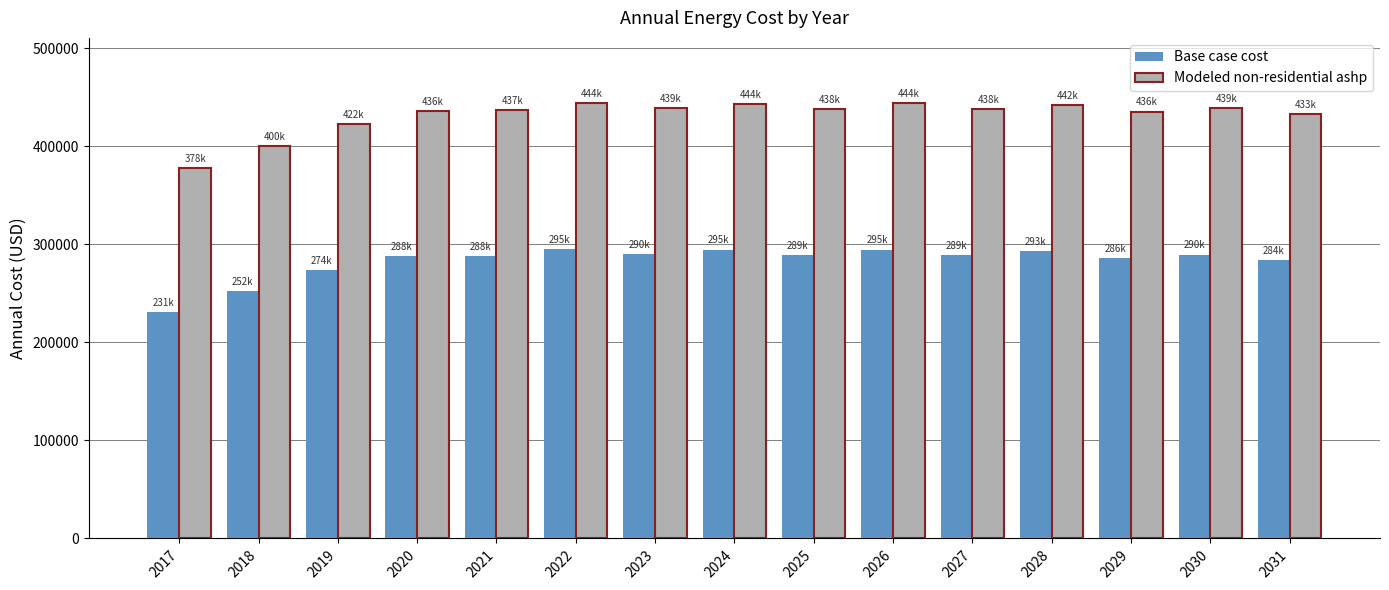

What is the lowest value of the Base case cost series?

230512.0